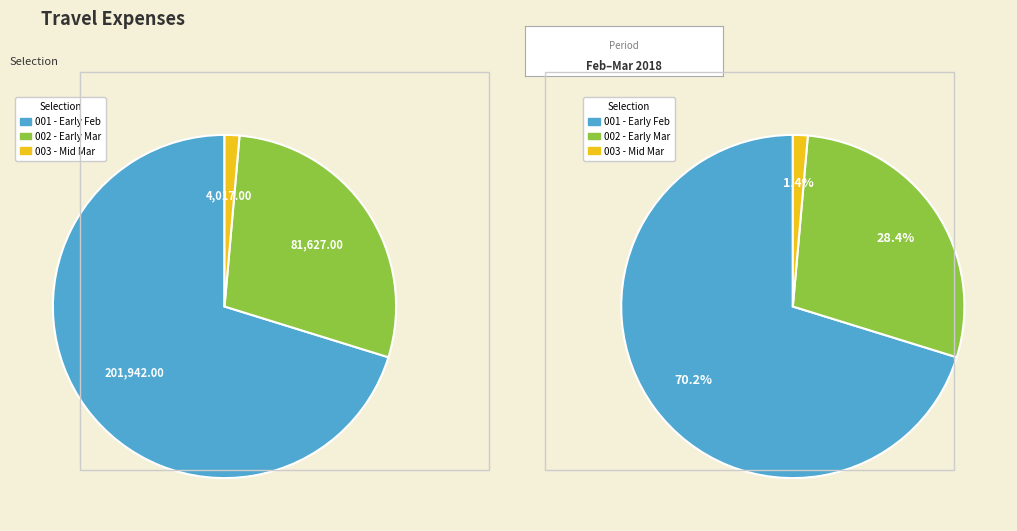

Is it true that 2018-02-27 is 4% of the pie?

False